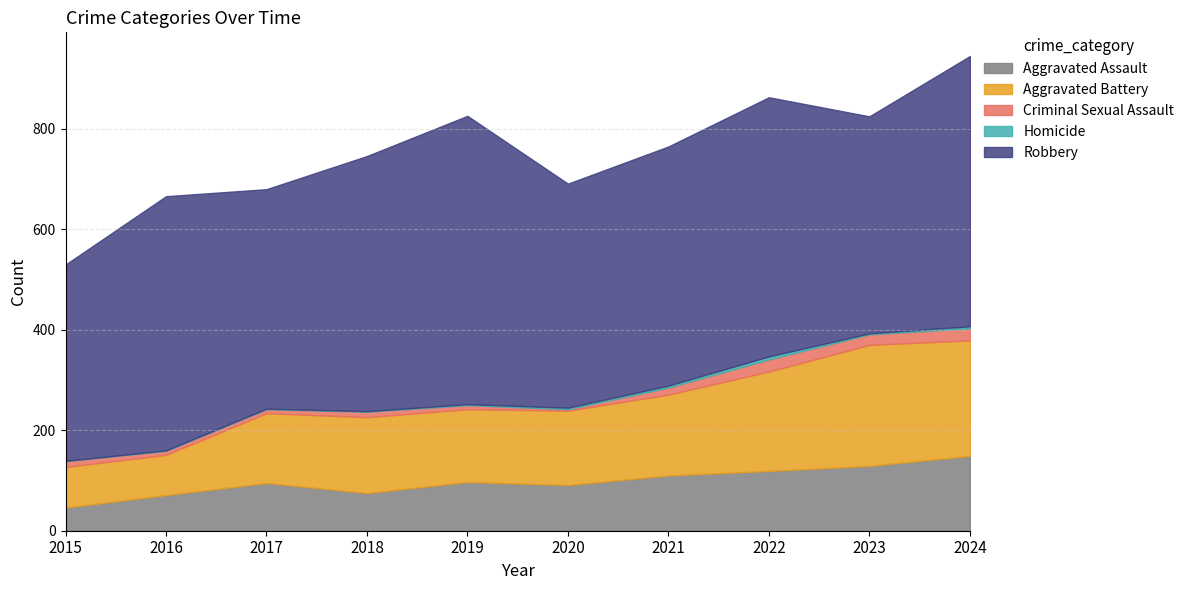

Count the number of categories in the chart.

10